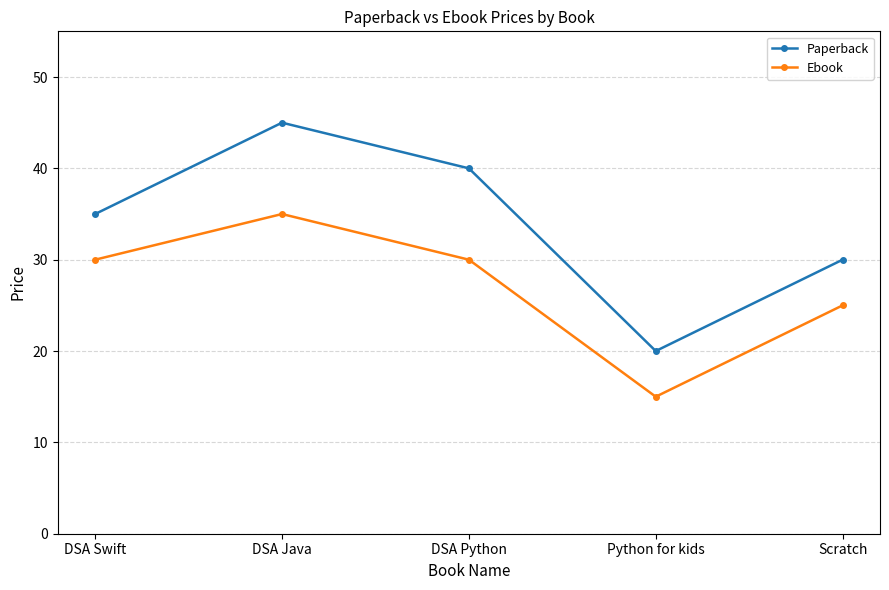

At how many categories does at least one series exceed 26?

4